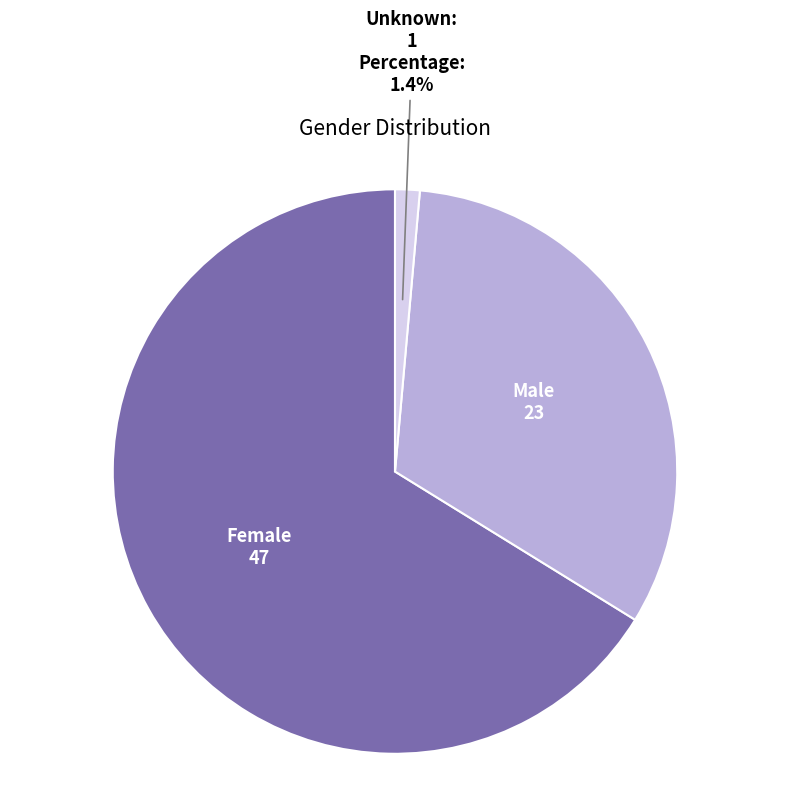

To the nearest percent, what percentage of the pie is Male?

32%